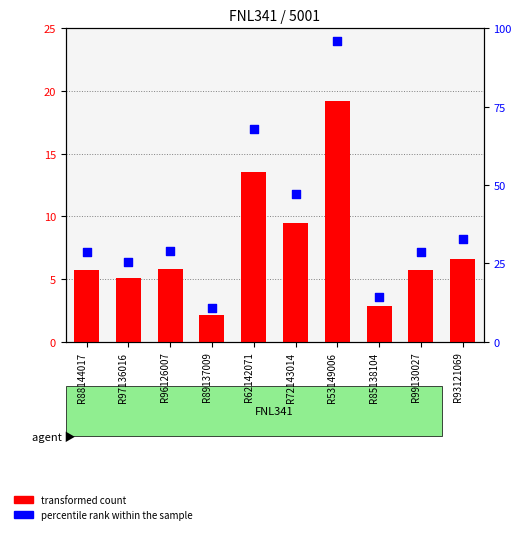

Which series has the largest Y range (max minus min)?

percentile rank within the sample